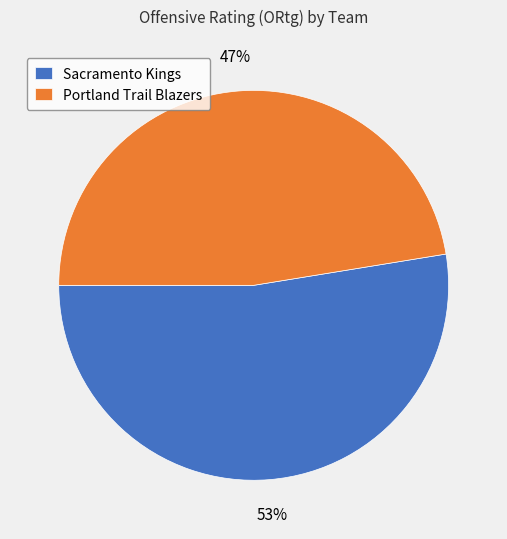

What percentage is the Sacramento Kings slice, to the nearest percent?

53%